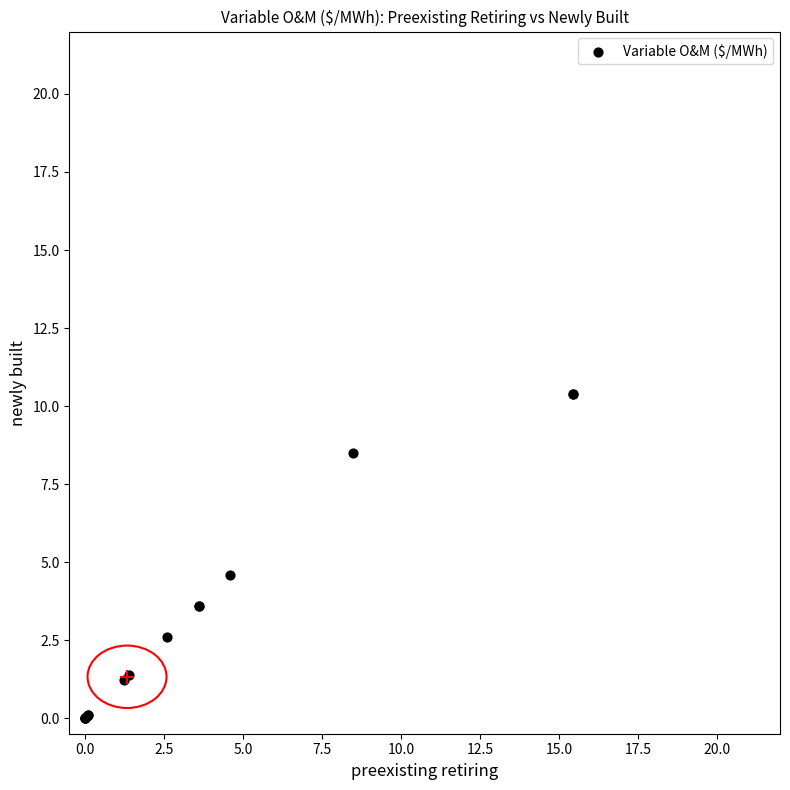

What Y value in the scatter plot is closest to 5?

4.6